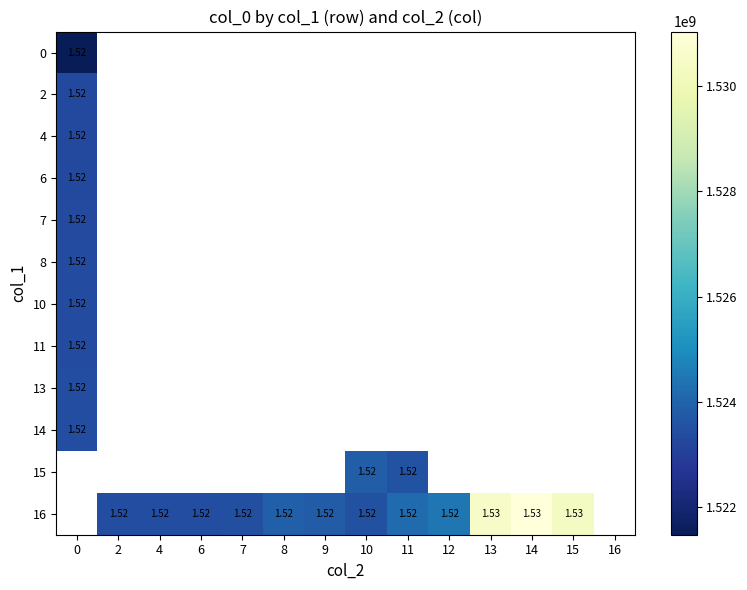

Is the value of 16 at 15 greater than the value of 7 at 16?

No